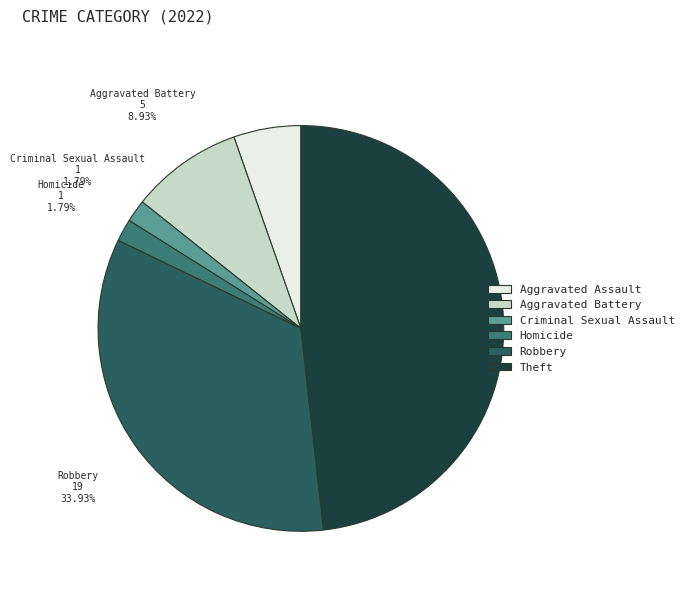

Is there any slice that represents more than half of the pie?

No